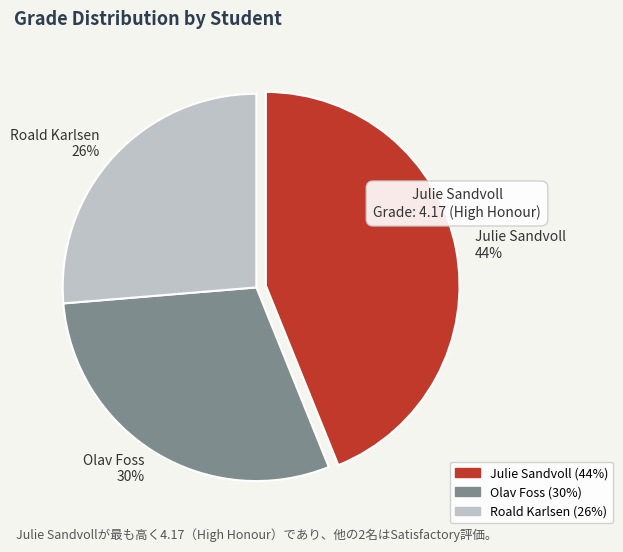

What is the ratio of the value at Olav Foss to the value at Julie Sandvoll?

0.7